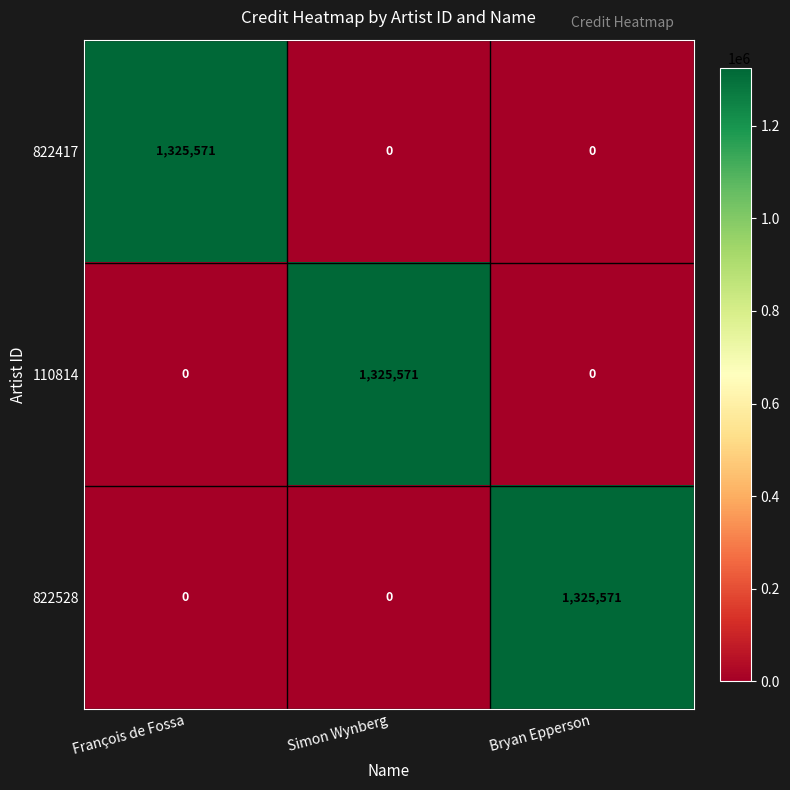

The value of 822417 at Bryan Epperson is 0. True or false?

True